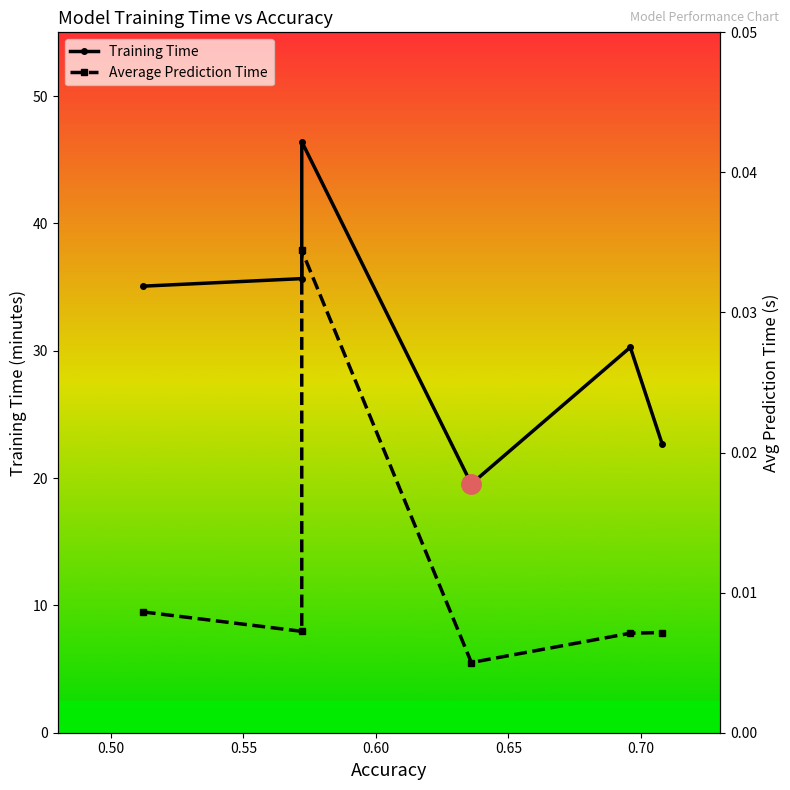

What is the average value of the Training Time series?

31.6